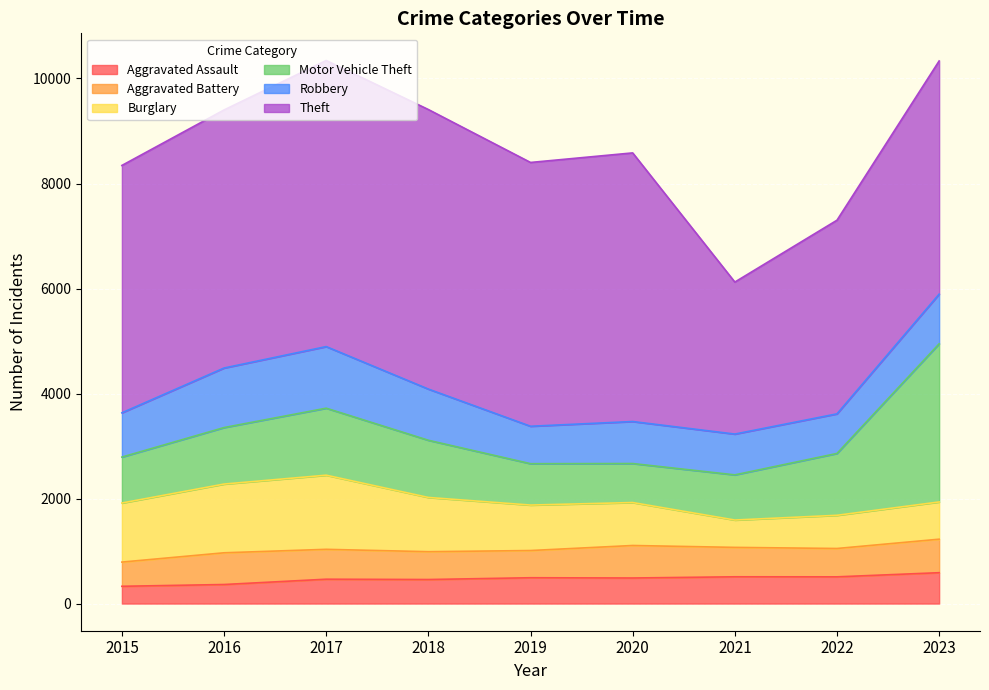

At which category does Theft reach its first local valley?

2019